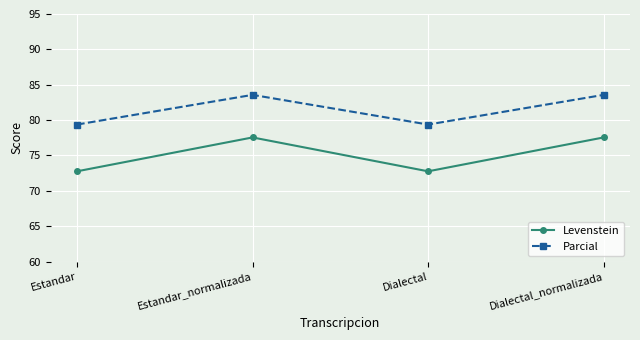

Which series has the largest total across all categories?

Parcial